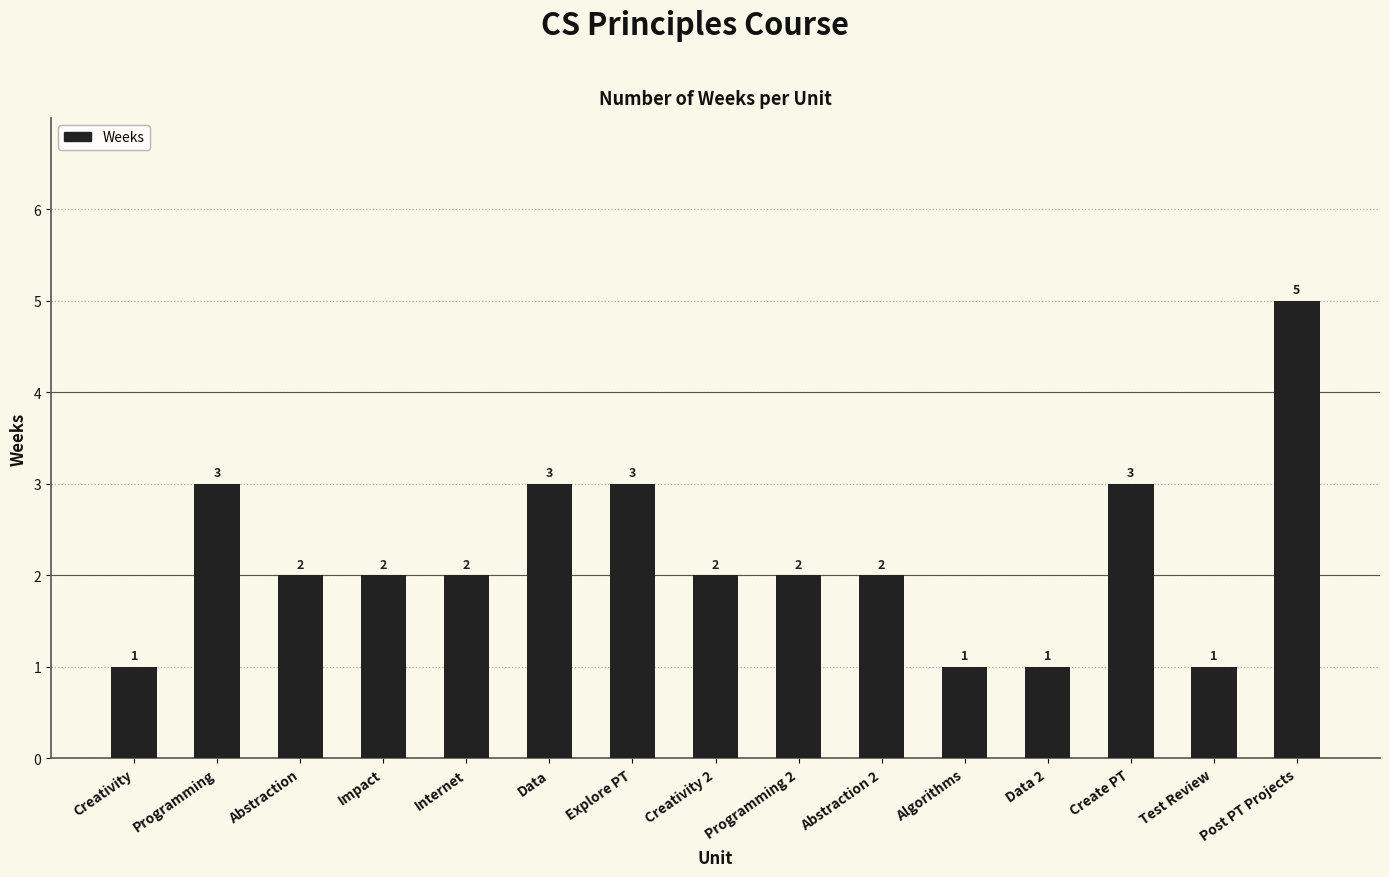

Which label corresponds to the largest value in the chart?

Post PT Projects